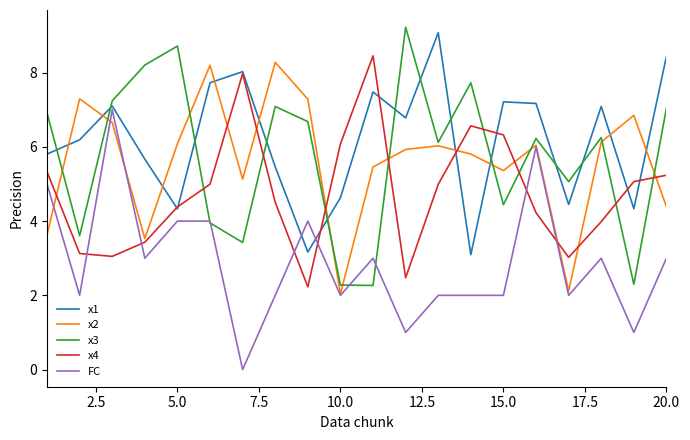

True or false: FC and x4 intersect in this chart.

True